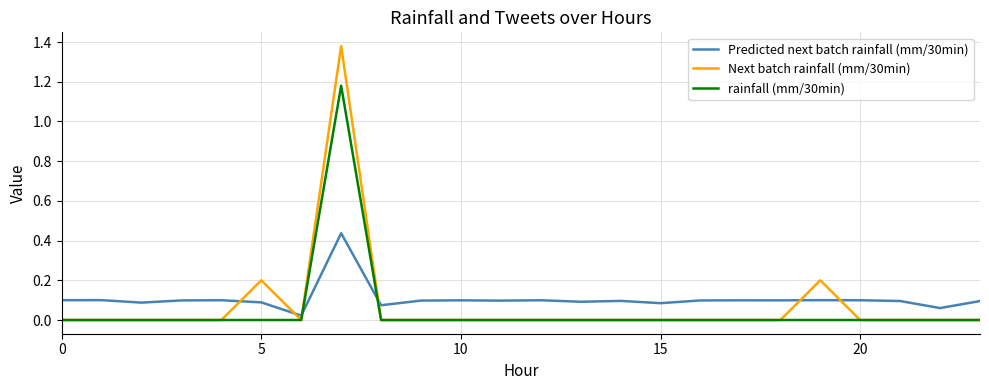

Rank the series by their maximum value, from highest to lowest.

Next batch rainfall (mm/30min), rainfall (mm/30min), Predicted next batch rainfall (mm/30min)